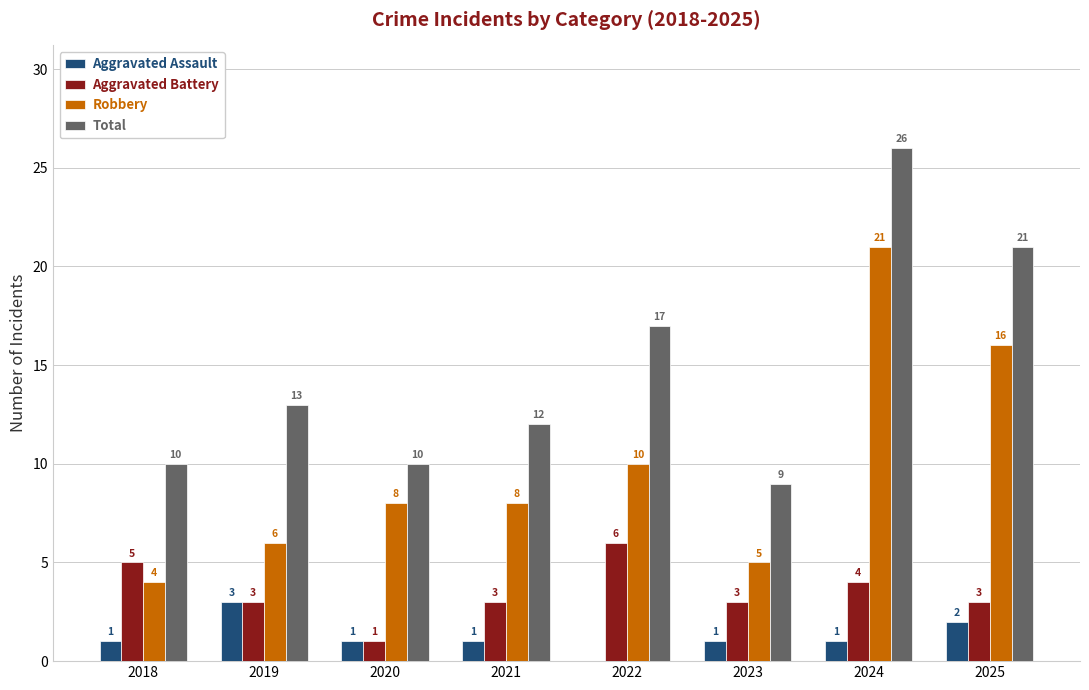

What is the sum of all Aggravated Assault values?

10